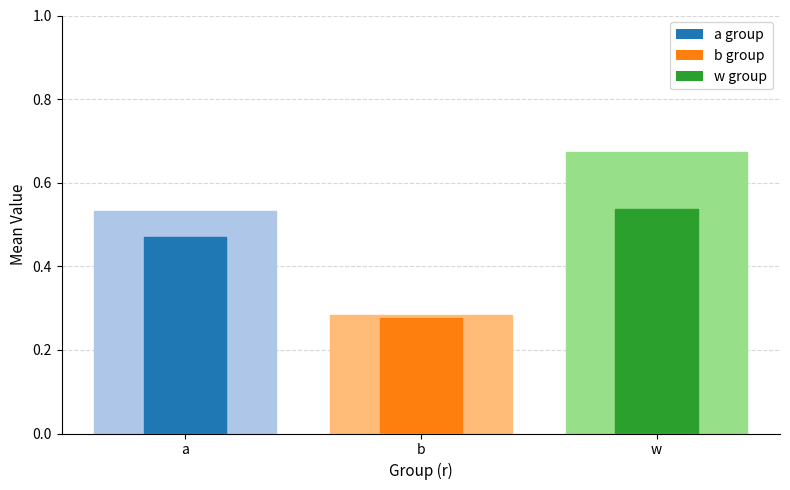

What is the label of the 2nd bar from the right?

b